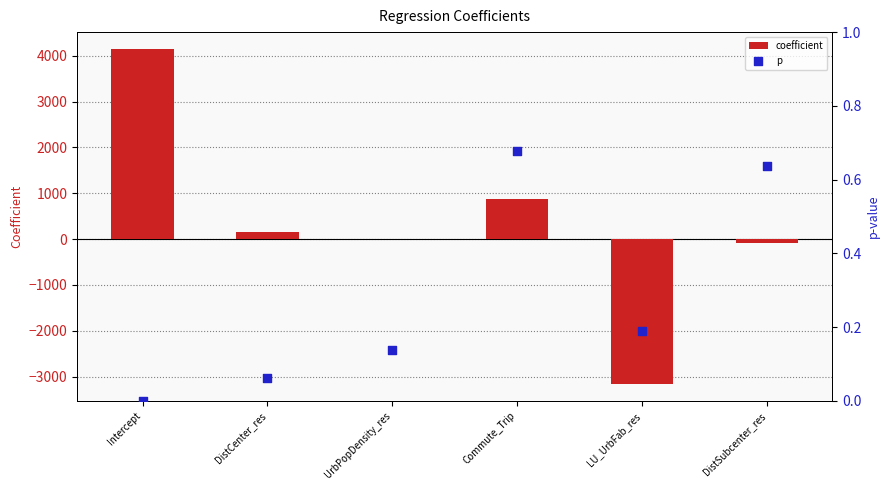

Which series reaches the minimum Y coordinate?

coefficient